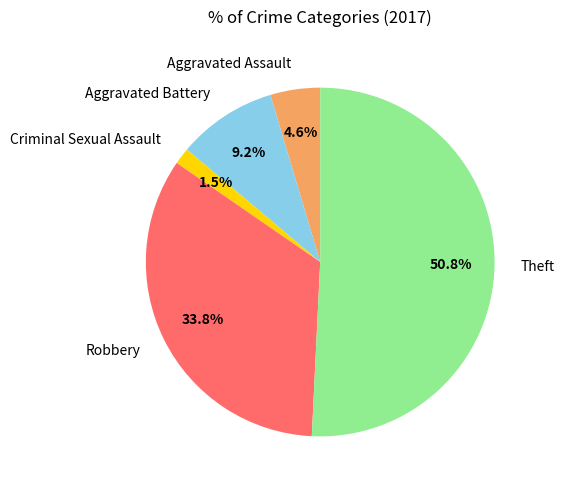

Which slice is the largest?

Theft